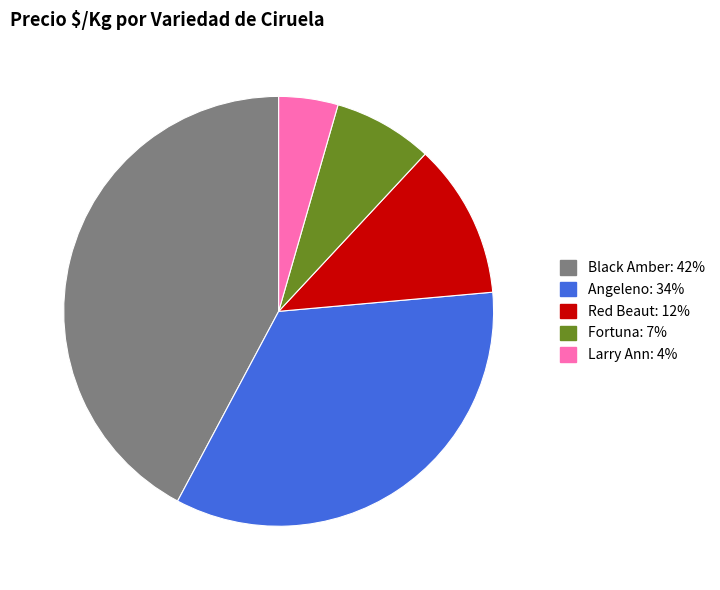

Does any single category account for the majority?

No